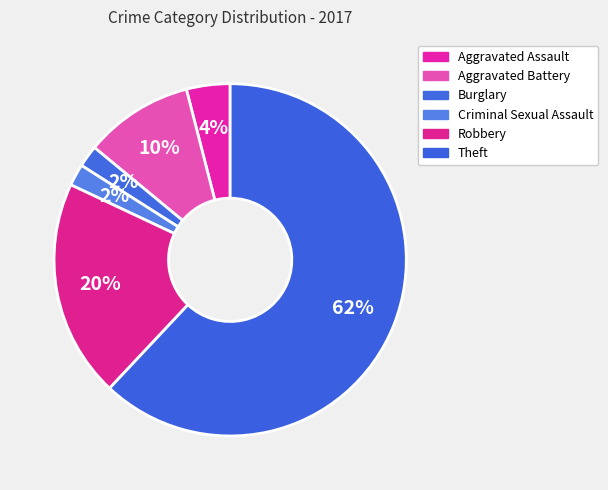

How many slices are in this pie chart?

6